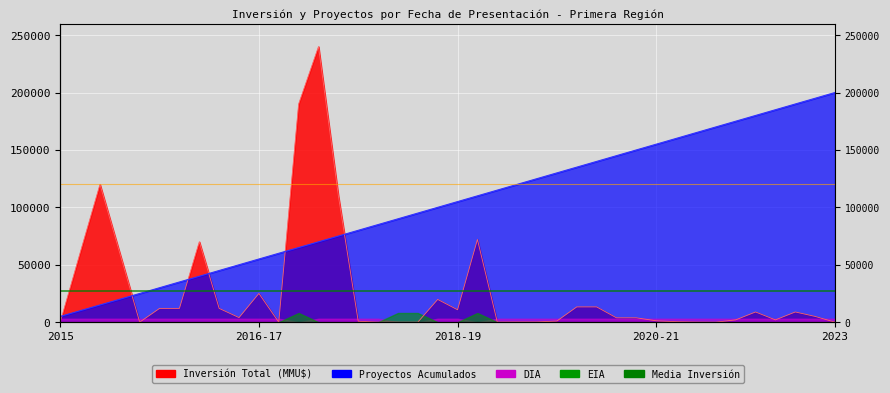

The value of Proyectos Acumulados at 19/10/2016 is 57344.5. True or false?

False